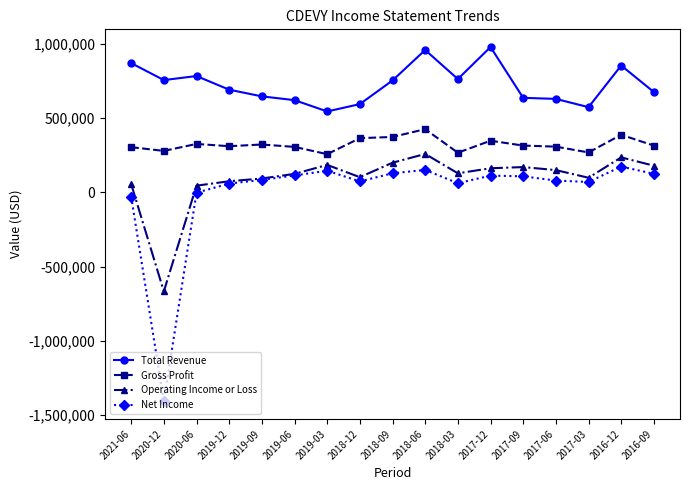

How many lines are shown in the chart?

4